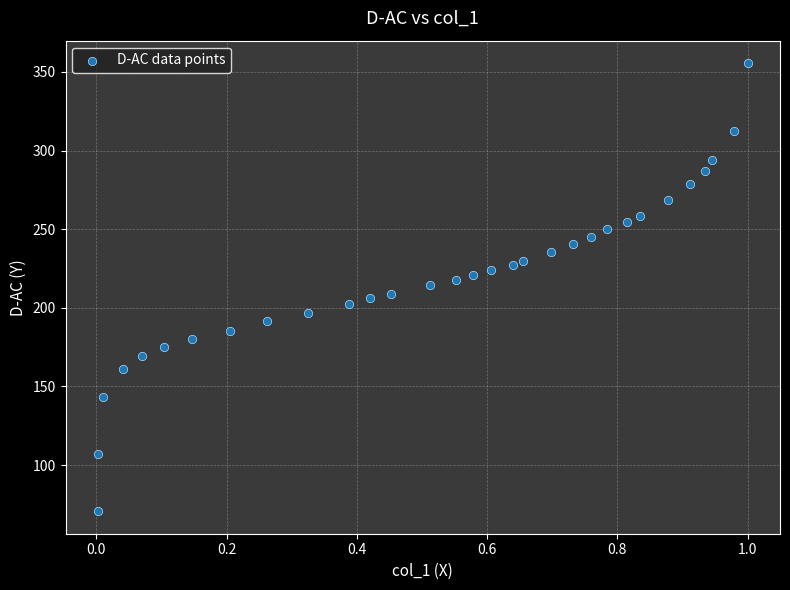

Count the number of points in this scatter plot.

31